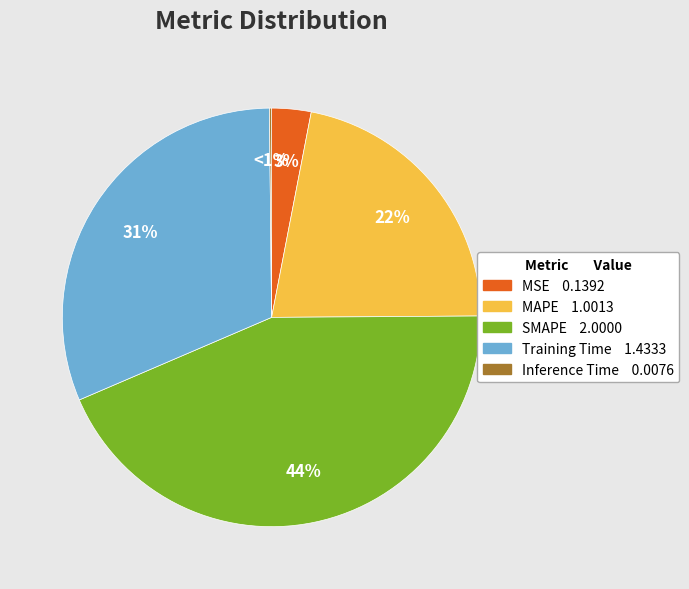

Which slice is the smallest?

Inference Time